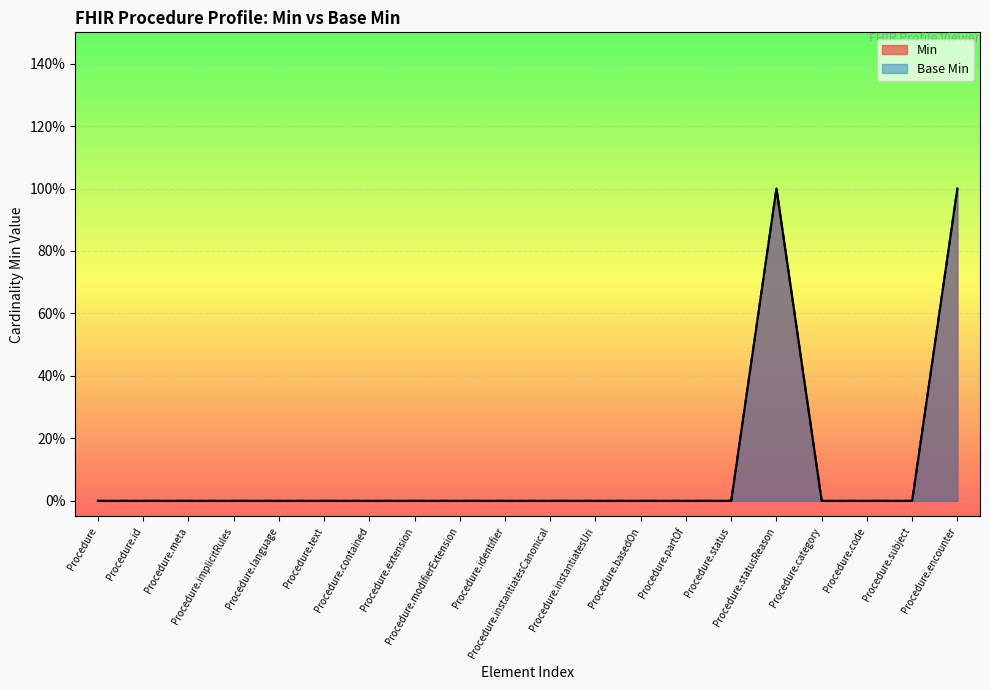

At how many categories does at least one series exceed 0?

2